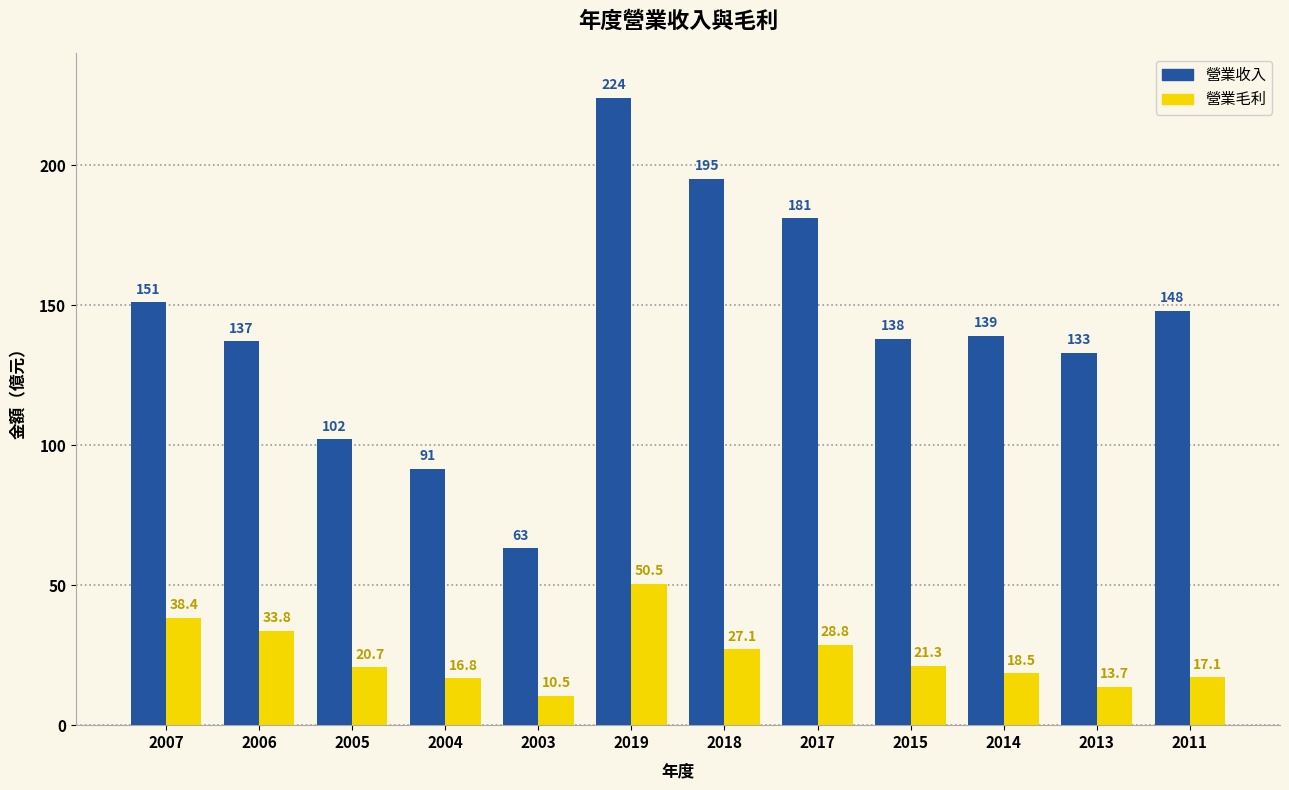

The 營業毛利 series shows 13.7 at 2013. True or false?

True